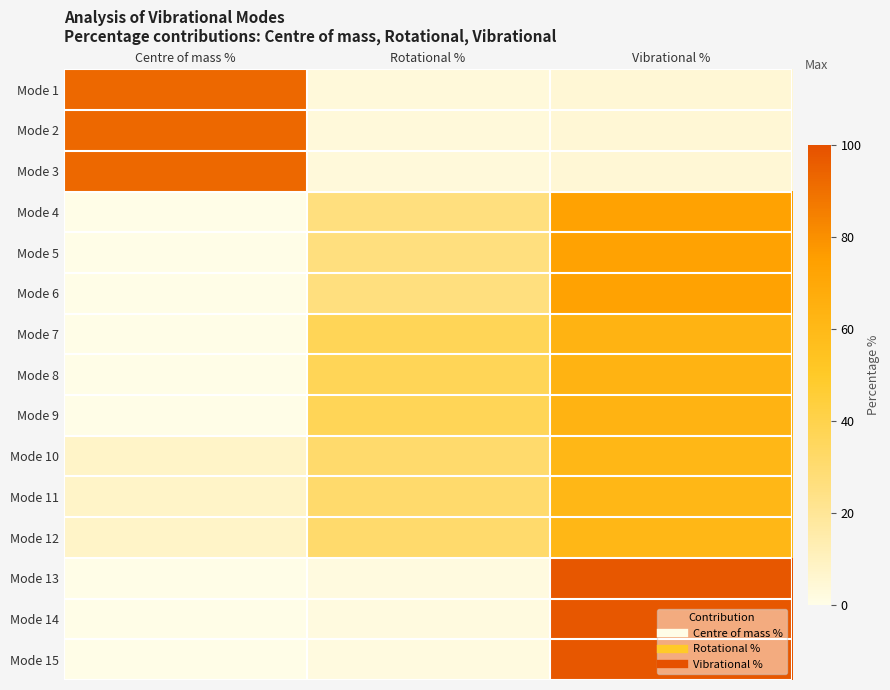

List the series in order of their peak value, lowest first.

Mode 10, Mode 11, Mode 12, Mode 7, Mode 8, Mode 9, Mode 4, Mode 5, Mode 6, Mode 1, Mode 2, Mode 3, Mode 13, Mode 14, Mode 15